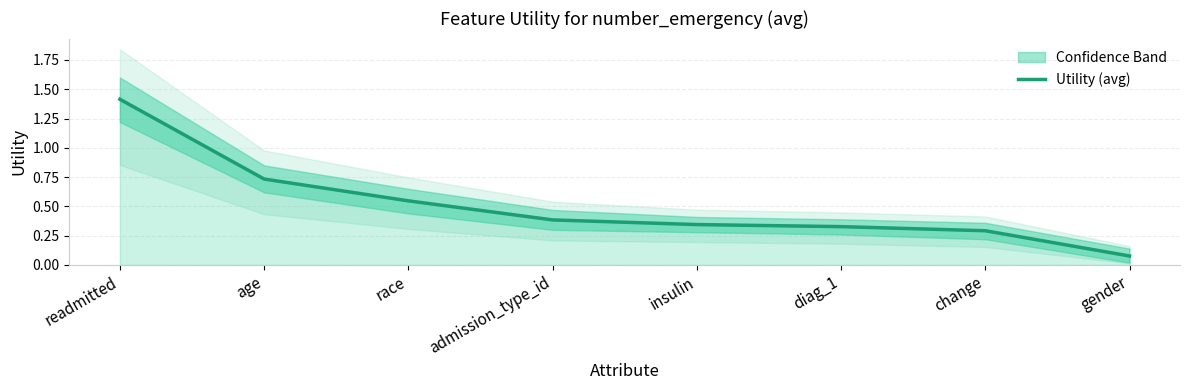

List the labels in order of value, largest first.

readmitted, age, race, admission_type_id, insulin, diag_1, change, gender